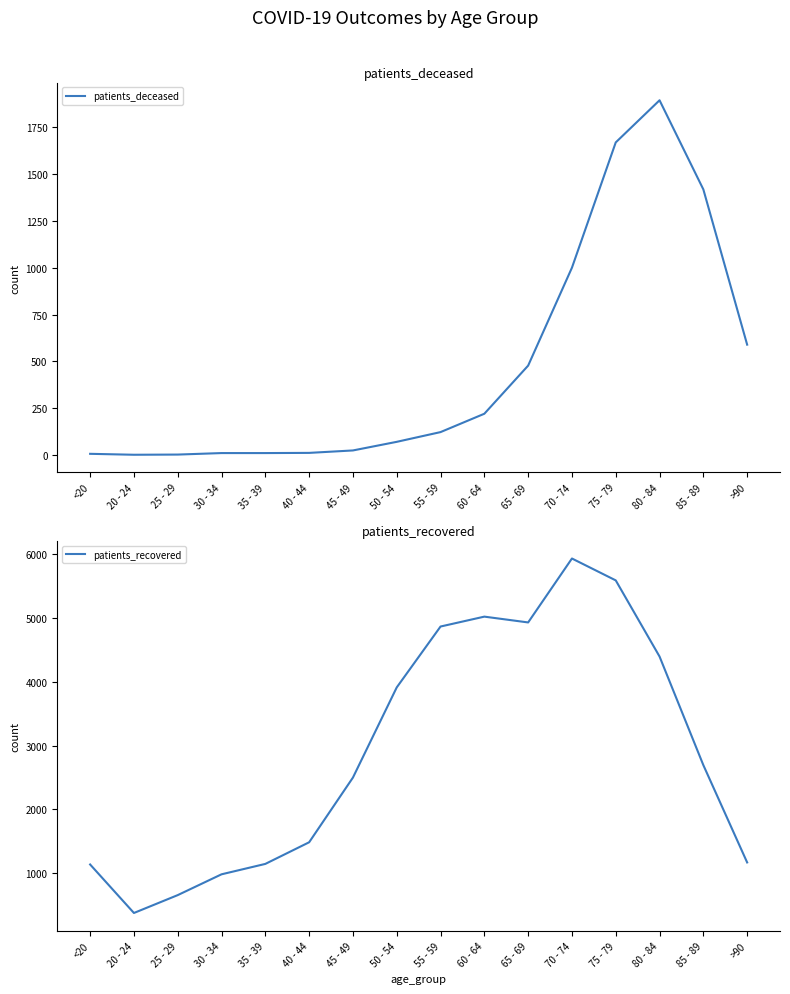

How many categories are shown in the chart?

16